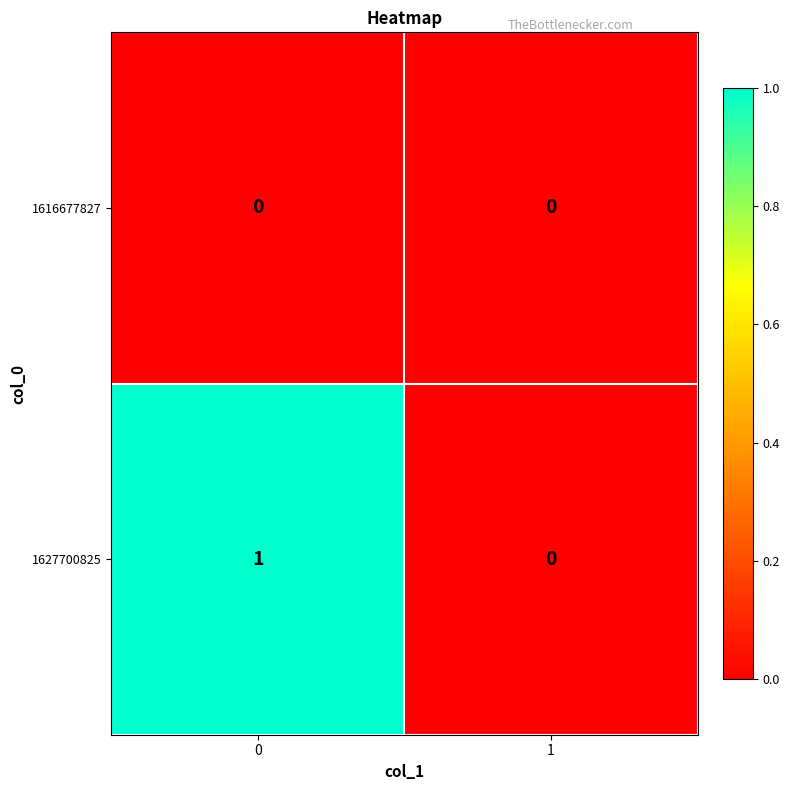

Which series has the widest spread of values?

1627700825